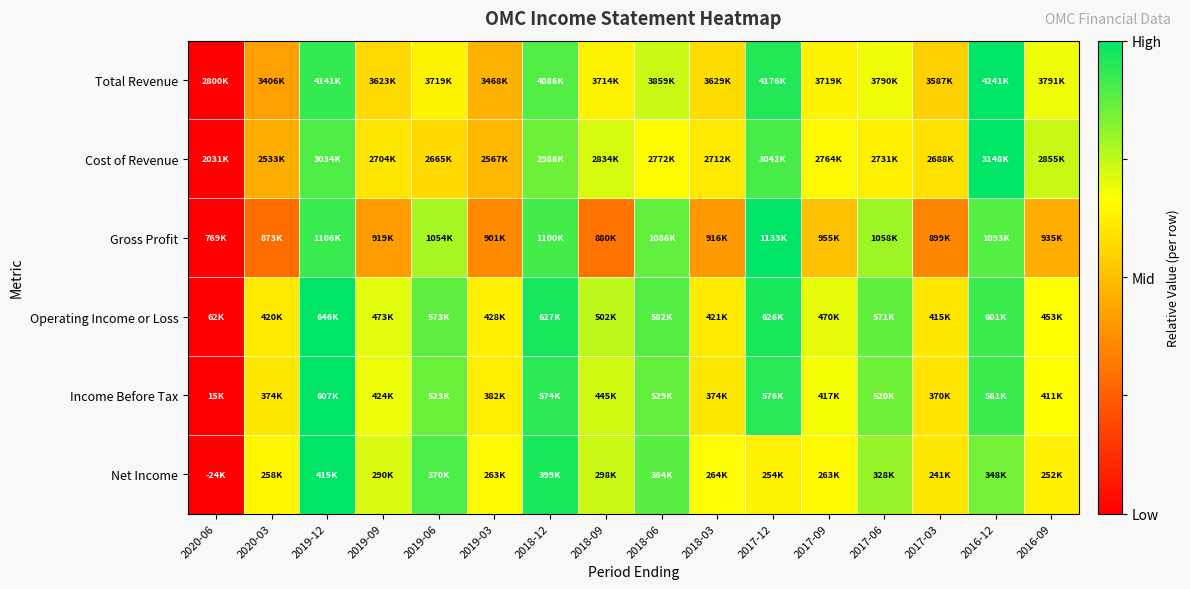

Reading left to right, list all the values displayed in this chart.

Total Revenue: 2020-06=0.0	2020-03=0.4	2019-12=0.9	2019-09=0.6	2019-06=0.6	2019-03=0.5	2018-12=0.9	2018-09=0.6	2018-06=0.7	2018-03=0.6	2017-12=1.0	2017-09=0.6	2017-06=0.7	2017-03=0.5	2016-12=1.0	2016-09=0.7
Cost of Revenue: 2020-06=0.0	2020-03=0.4	2019-12=0.9	2019-09=0.6	2019-06=0.6	2019-03=0.5	2018-12=0.9	2018-09=0.7	2018-06=0.7	2018-03=0.6	2017-12=0.9	2017-09=0.7	2017-06=0.6	2017-03=0.6	2016-12=1.0	2016-09=0.7
Gross Profit: 2020-06=0.0	2020-03=0.3	2019-12=0.9	2019-09=0.4	2019-06=0.8	2019-03=0.4	2018-12=0.9	2018-09=0.3	2018-06=0.9	2018-03=0.4	2017-12=1.0	2017-09=0.5	2017-06=0.8	2017-03=0.4	2016-12=0.9	2016-09=0.5
Operating Income or Loss: 2020-06=0.0	2020-03=0.6	2019-12=1.0	2019-09=0.7	2019-06=0.9	2019-03=0.6	2018-12=1.0	2018-09=0.8	2018-06=0.9	2018-03=0.6	2017-12=1.0	2017-09=0.7	2017-06=0.9	2017-03=0.6	2016-12=0.9	2016-09=0.7
Income Before Tax: 2020-06=0.0	2020-03=0.6	2019-12=1.0	2019-09=0.7	2019-06=0.9	2019-03=0.6	2018-12=0.9	2018-09=0.7	2018-06=0.9	2018-03=0.6	2017-12=0.9	2017-09=0.7	2017-06=0.9	2017-03=0.6	2016-12=0.9	2016-09=0.7
Net Income: 2020-06=0.0	2020-03=0.6	2019-12=1.0	2019-09=0.7	2019-06=0.9	2019-03=0.7	2018-12=1.0	2018-09=0.7	2018-06=0.9	2018-03=0.7	2017-12=0.6	2017-09=0.7	2017-06=0.8	2017-03=0.6	2016-12=0.8	2016-09=0.6